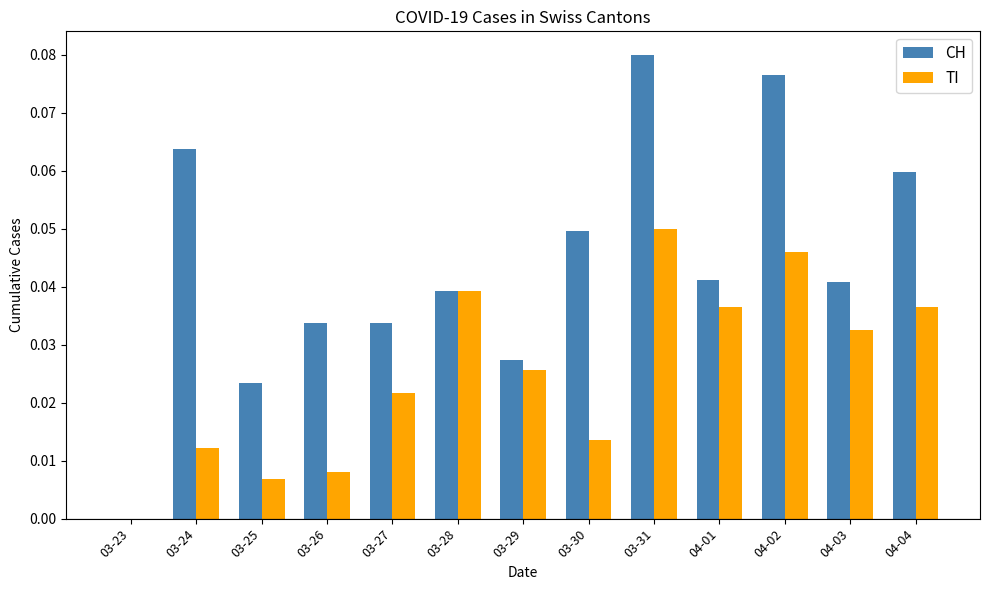

Are the bars horizontal?

No